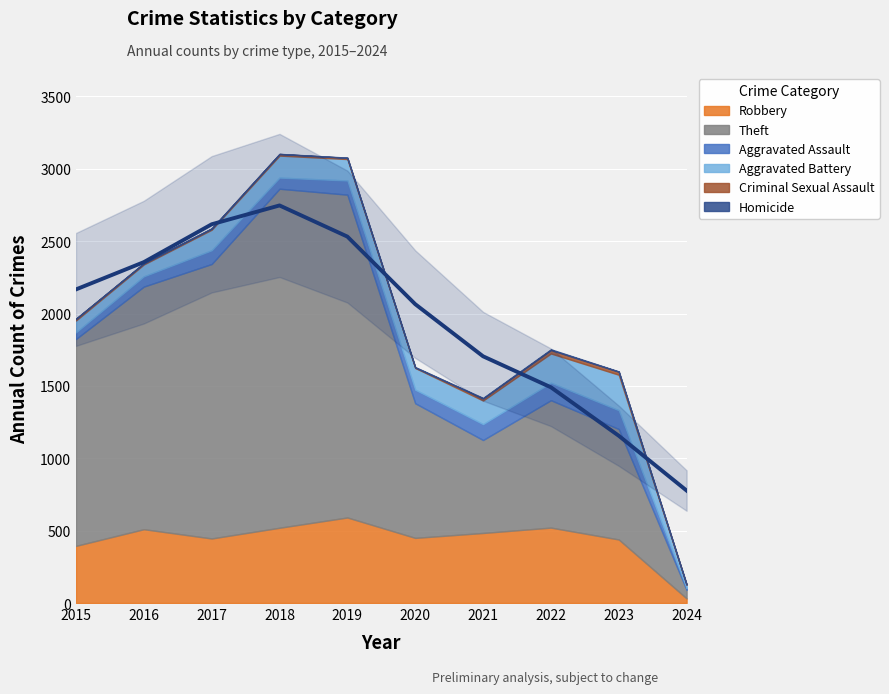

What is the difference between the highest and lowest values at 2015?

1429